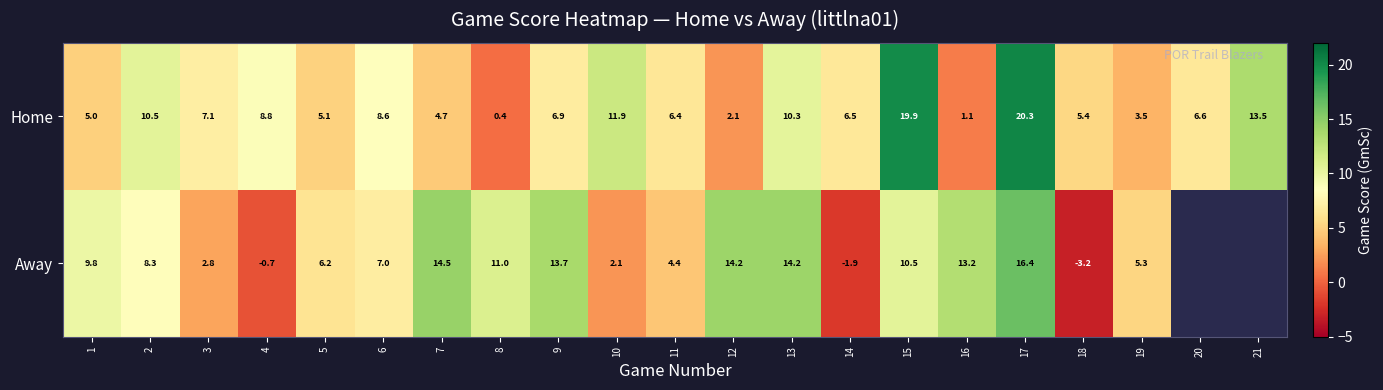

How many values in the Home series exceed 6?

13